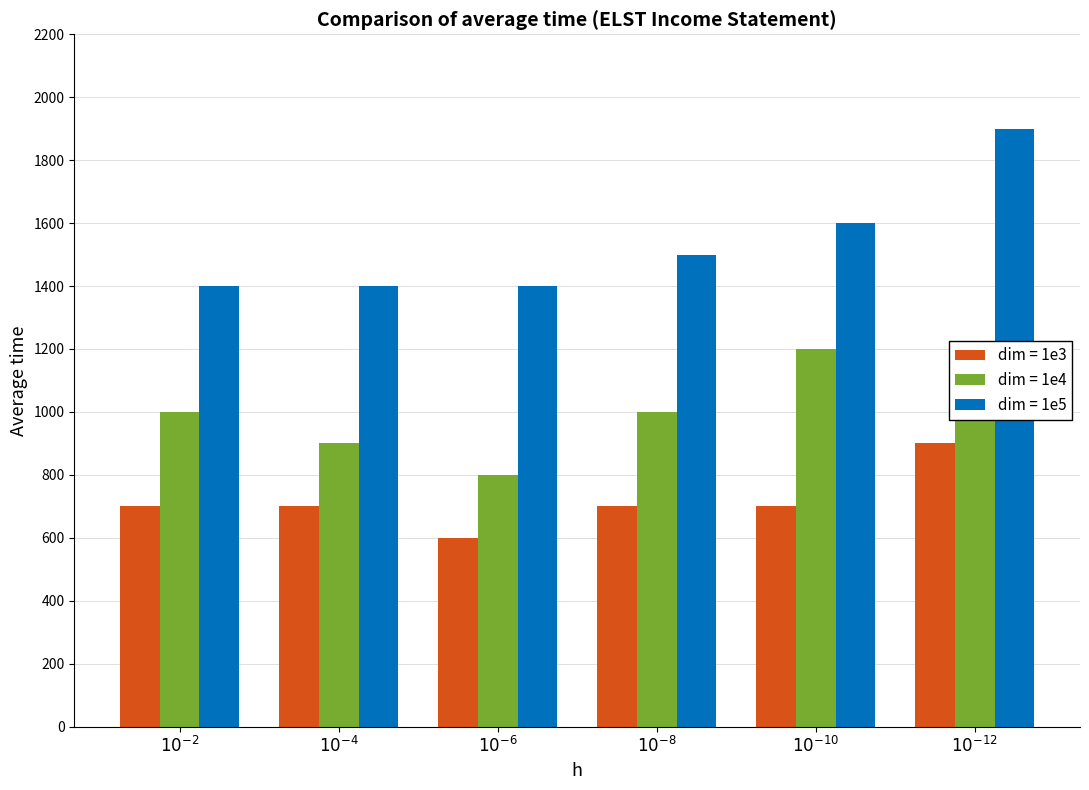

List the series in order of their peak value, lowest first.

dim = 1e3, dim = 1e4, dim = 1e5